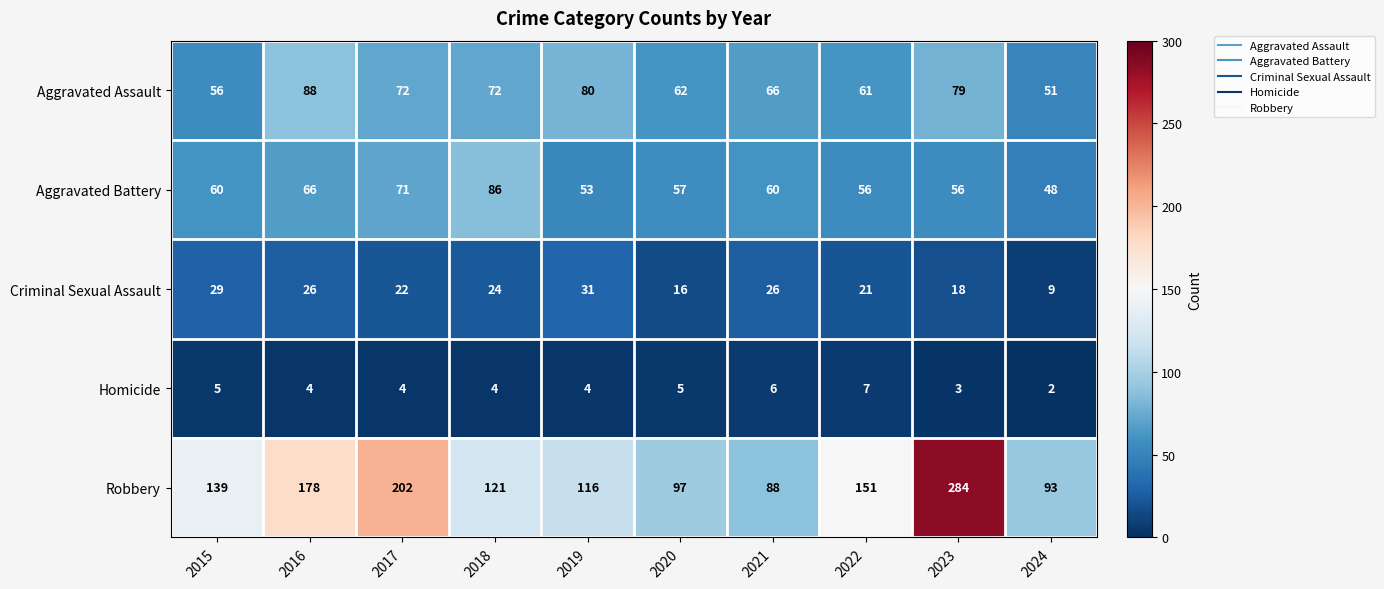

The Homicide series shows 2 at 2018. True or false?

False